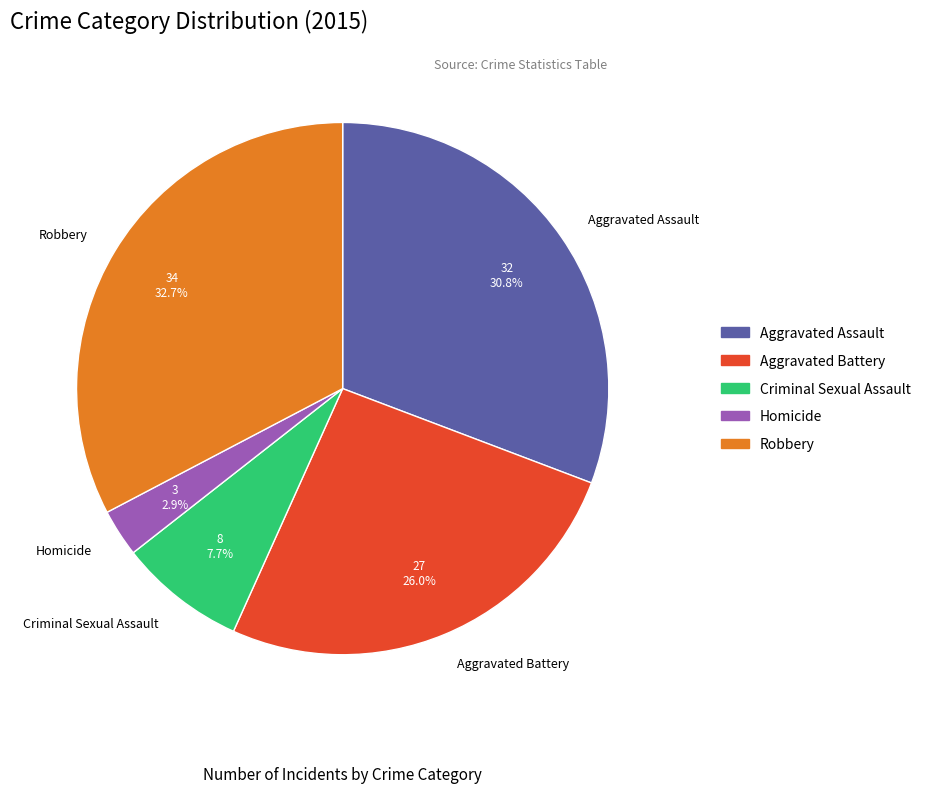

The Homicide slice represents 3% of the pie. True or false?

True